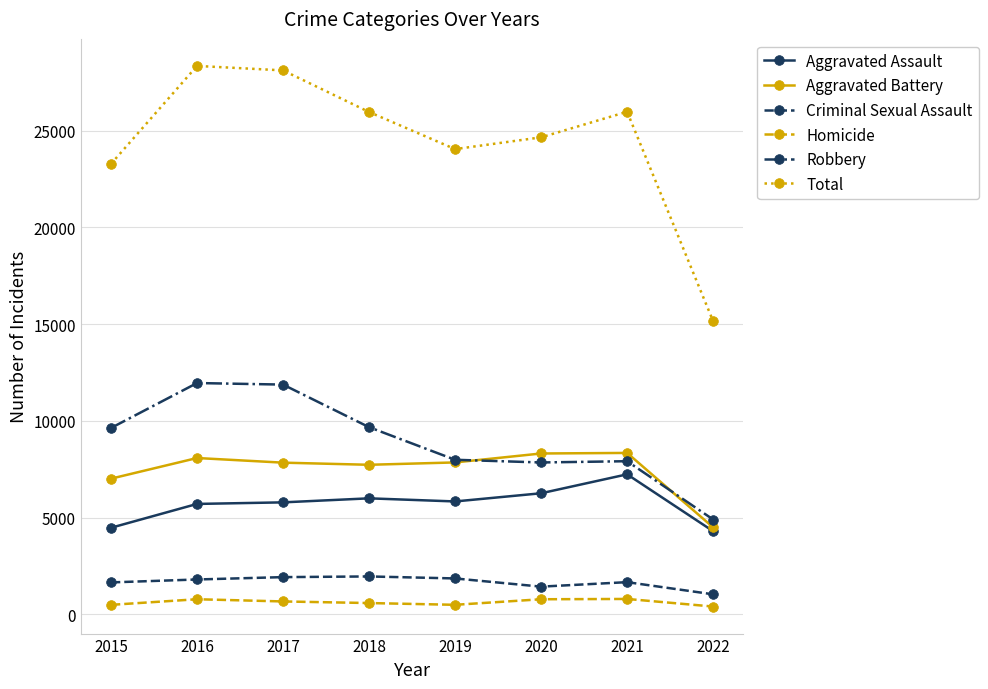

What is the value of the Total point at the 5th from the left?

24050